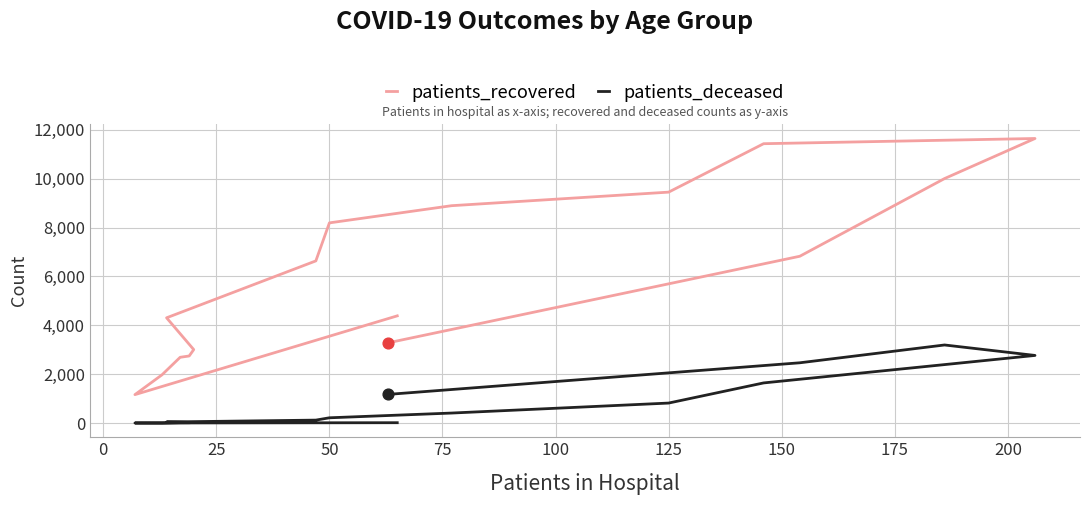

Which series has the widest spread of Y values?

patients_recovered